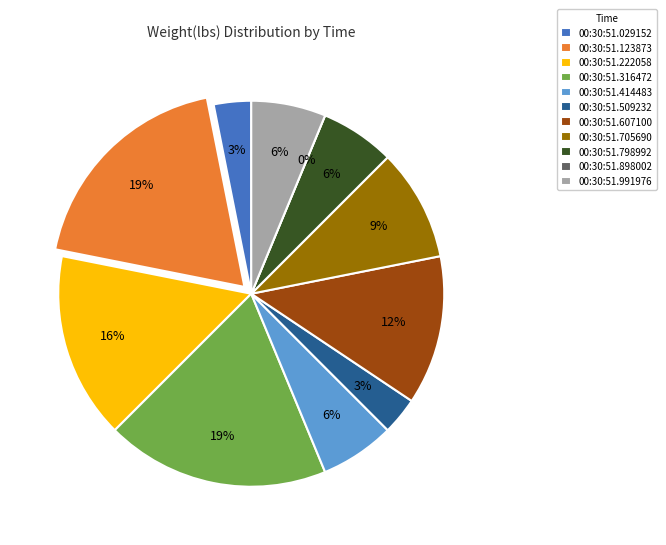

To the nearest percent, what is the average slice percentage?

9%